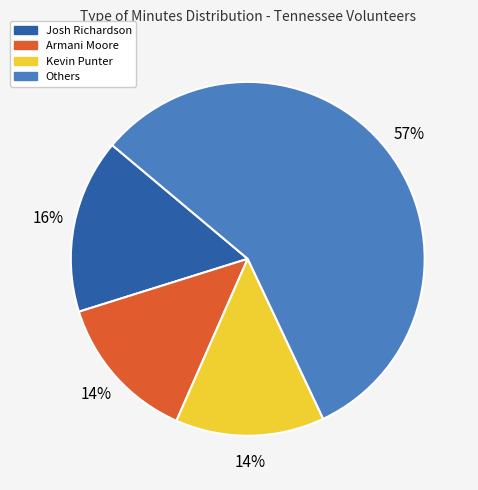

Is it true that Kevin Punter is 1% of the pie?

False